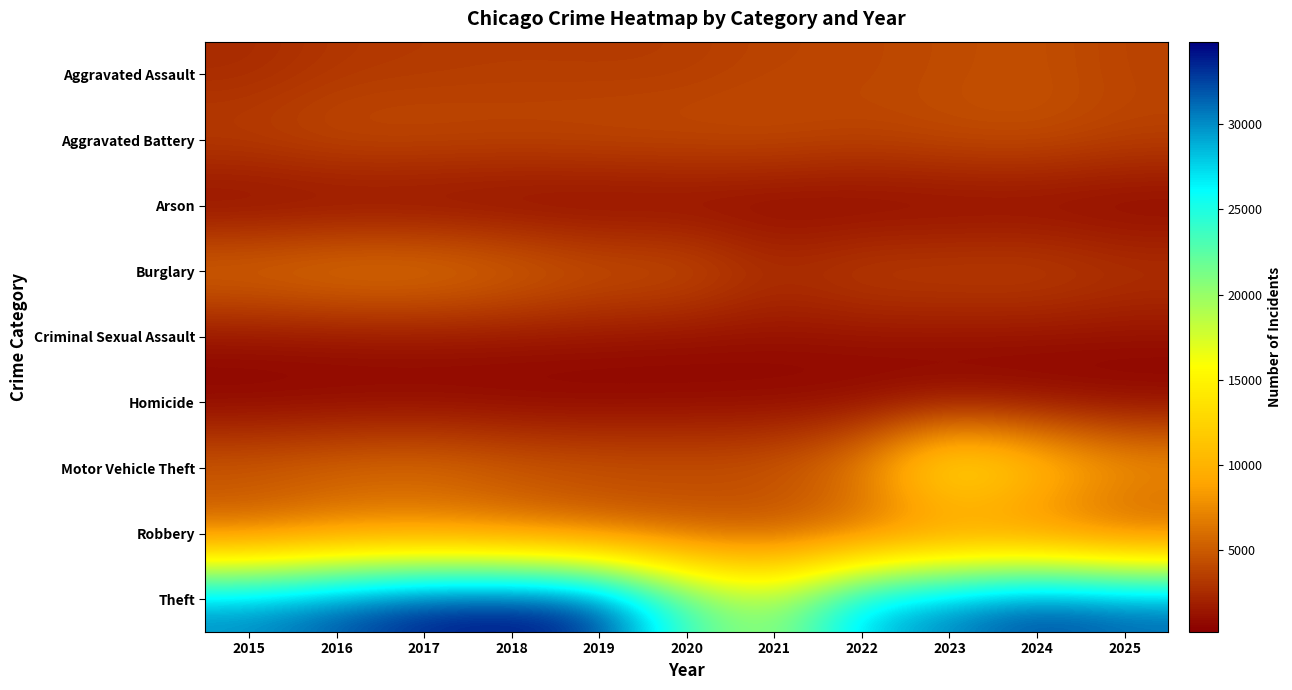

What is the total value across all series at 2015?

54702